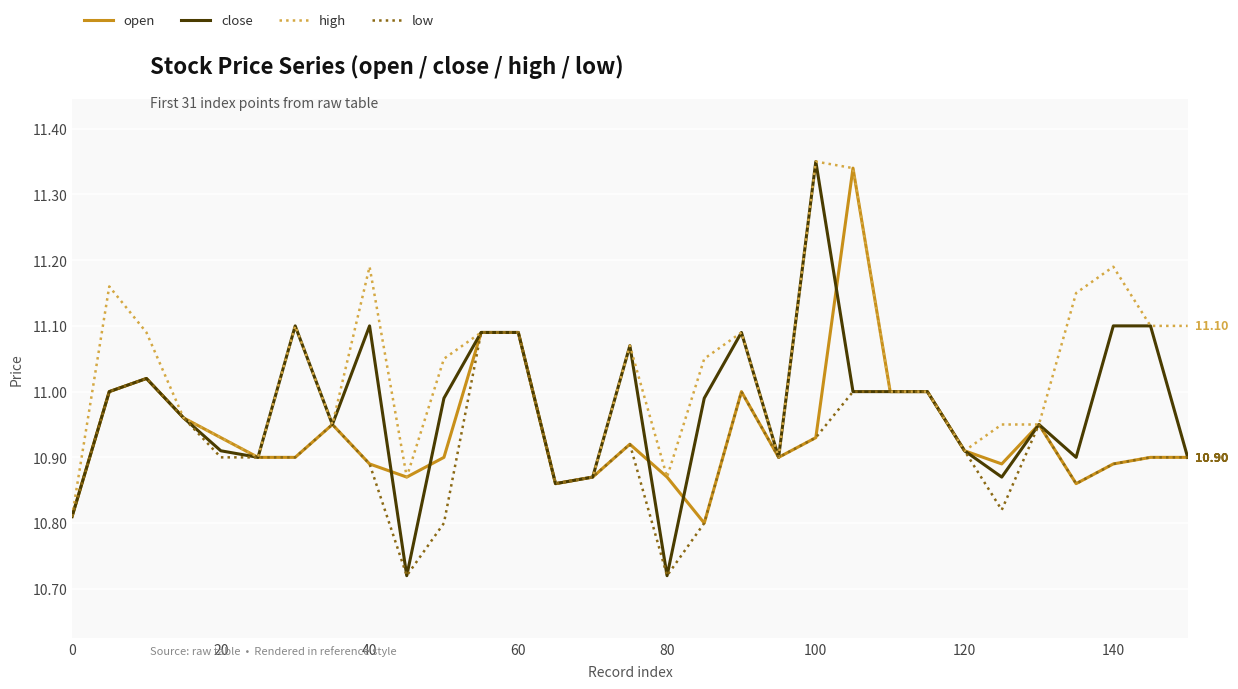

Which series has the widest spread of values?

close